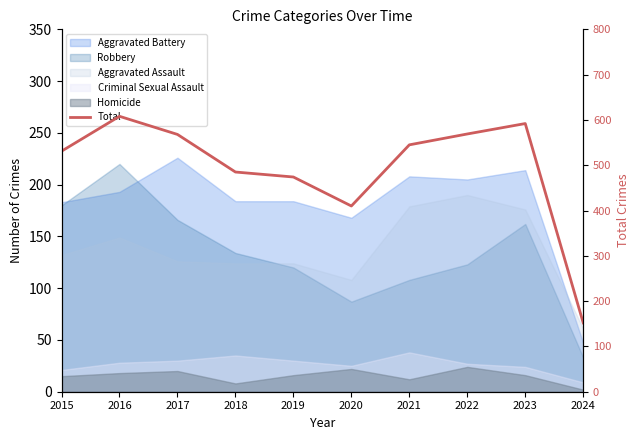

List the labels in order of value, largest first.

2016, 2023, 2022, 2017, 2021, 2015, 2018, 2019, 2020, 2024